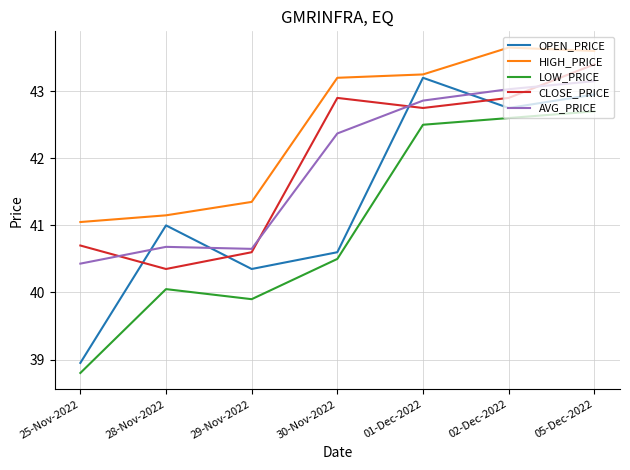

True or false: HIGH_PRICE and CLOSE_PRICE cross at least once.

False